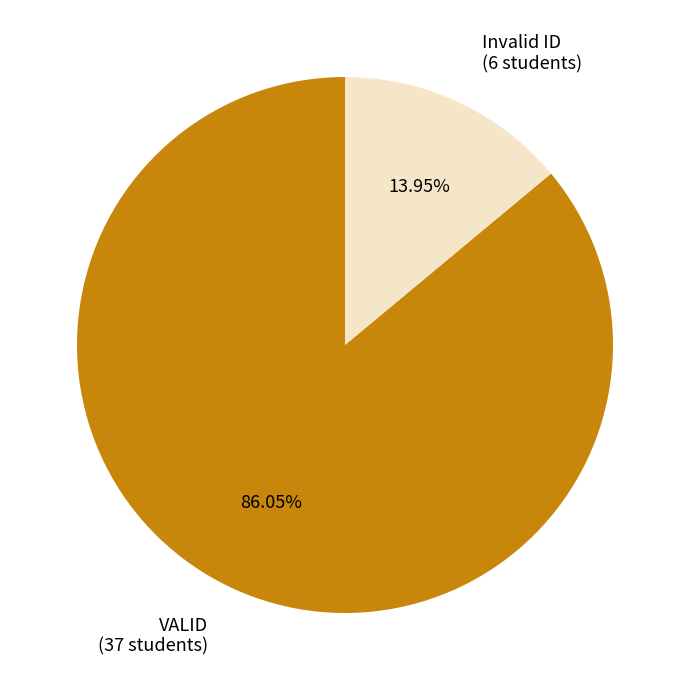

What is the smallest slice in the pie chart?

Invalid ID